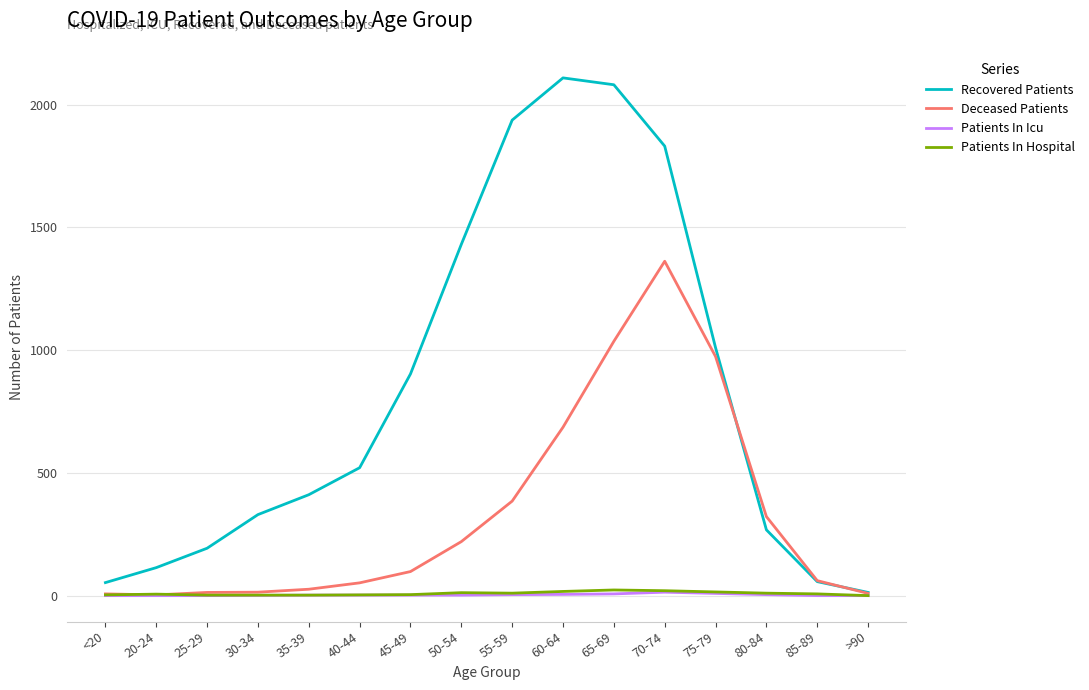

At which label is Recovered Patients closest to 1061?

75-79